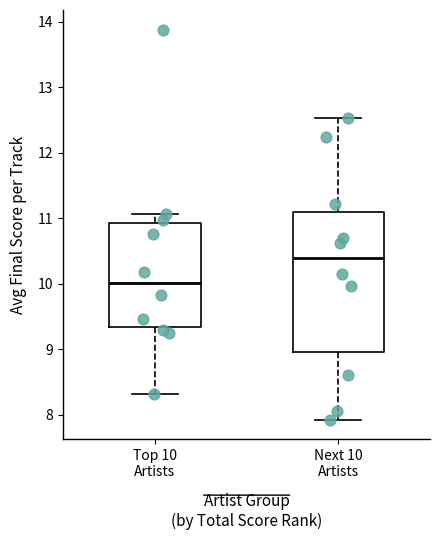

Where does the upper whisker of the box for Next 10 Artists end on the y-axis? The values are not printed on the chart, so give them approximately, as read against the axis.

12.5